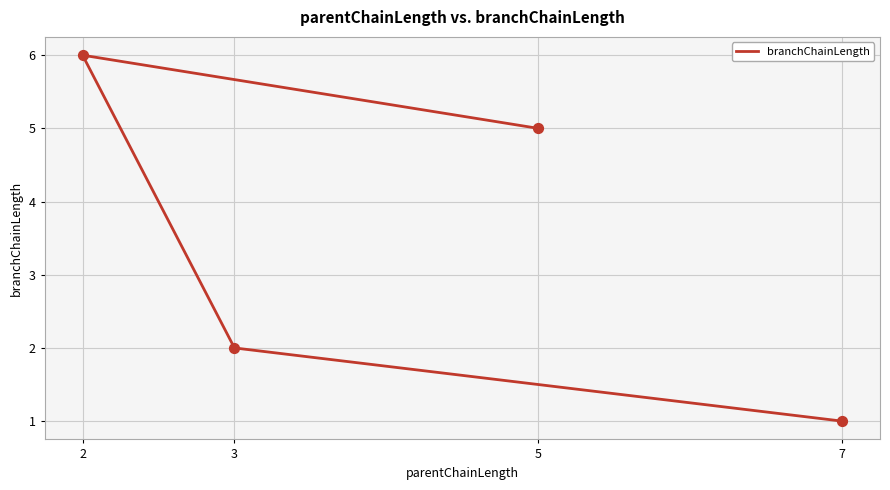

What is the ratio of the value at 5 to the value at 2?

0.8